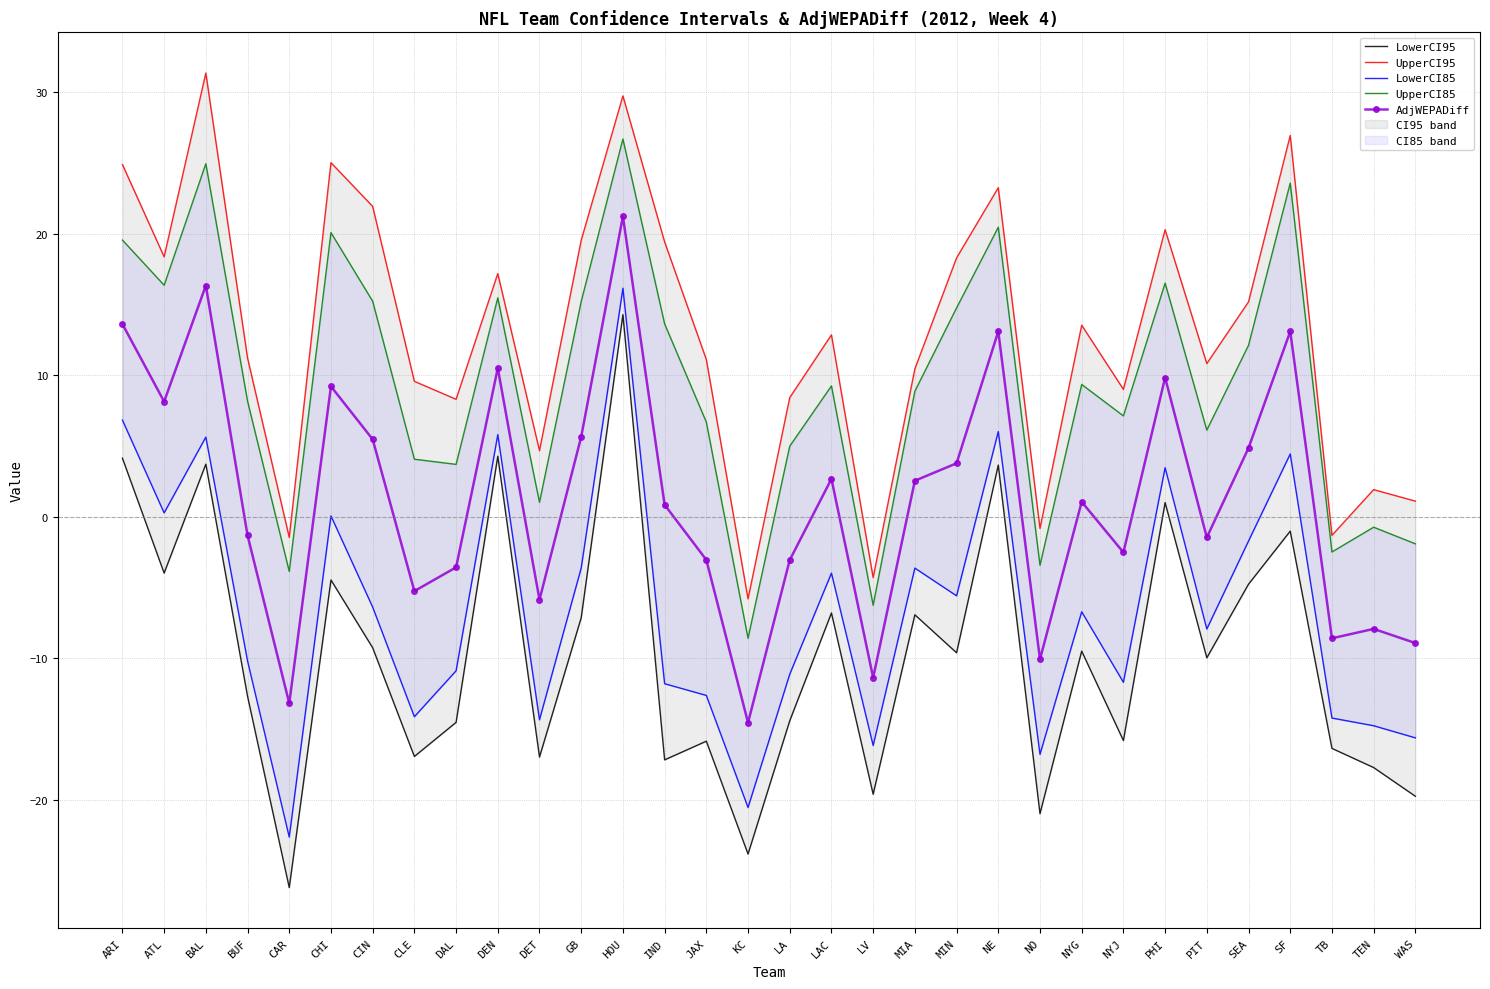

What is the label of the 14th point from the right?

LV